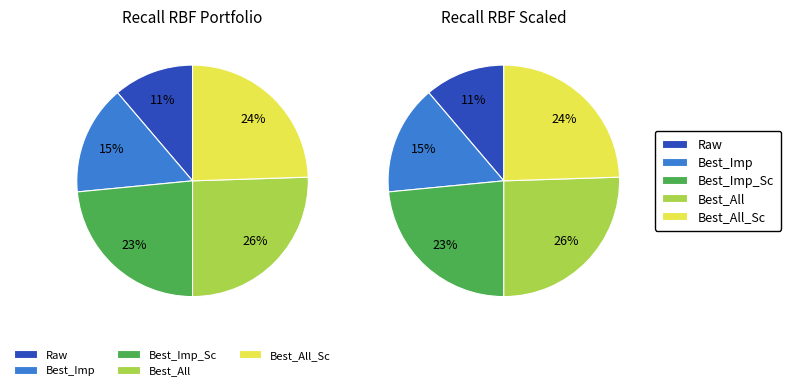

What percentage do Best_All and Raw together represent?

36.7%